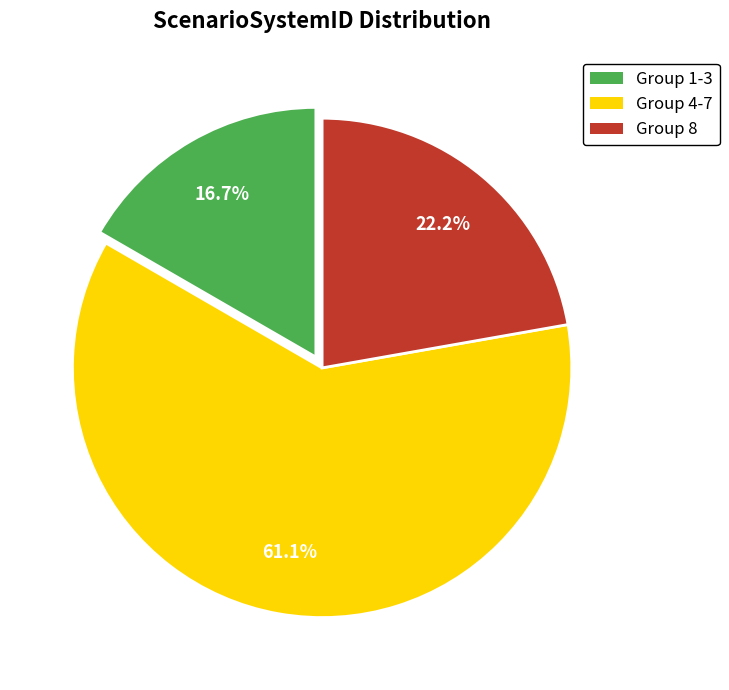

To the nearest percent, what is the difference between the largest and smallest slice percentages?

44%